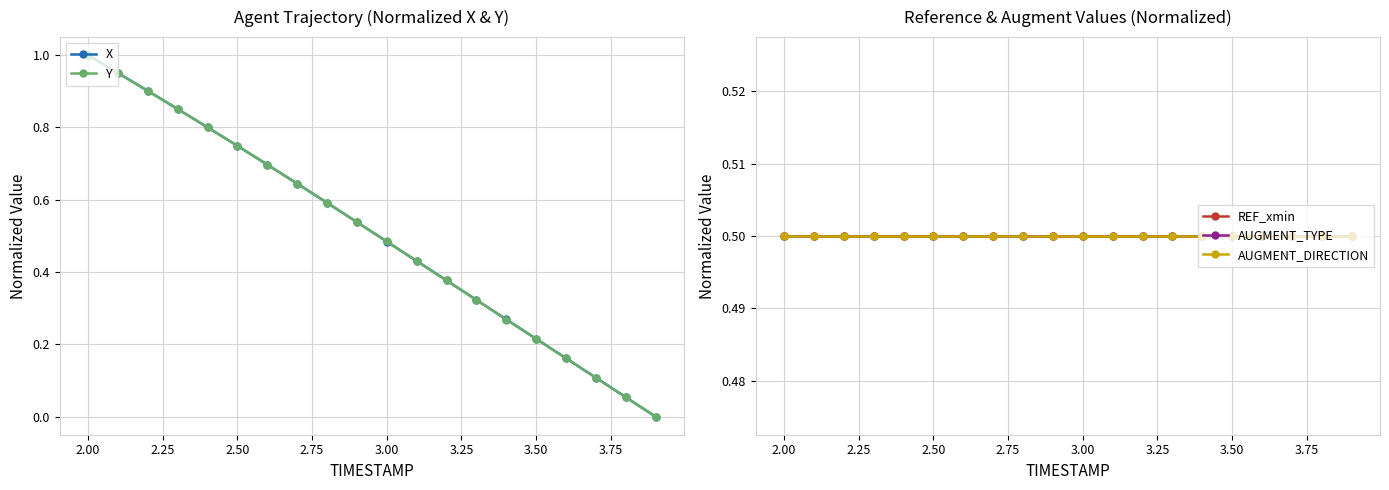

True or false: Y and X cross at least once.

True